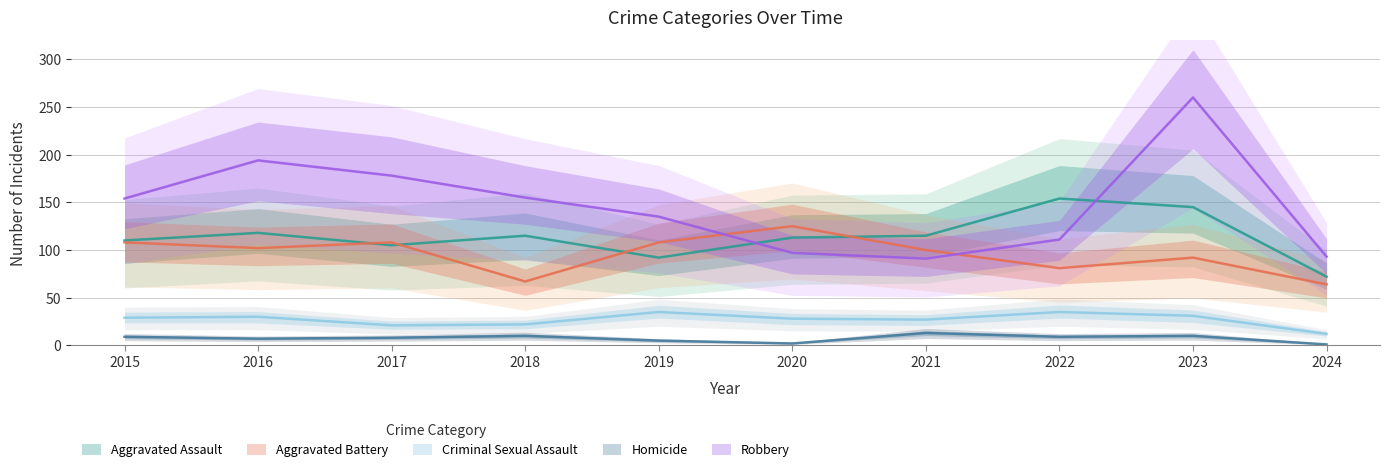

What is the value of the Robbery point at the 1st from the left?

154